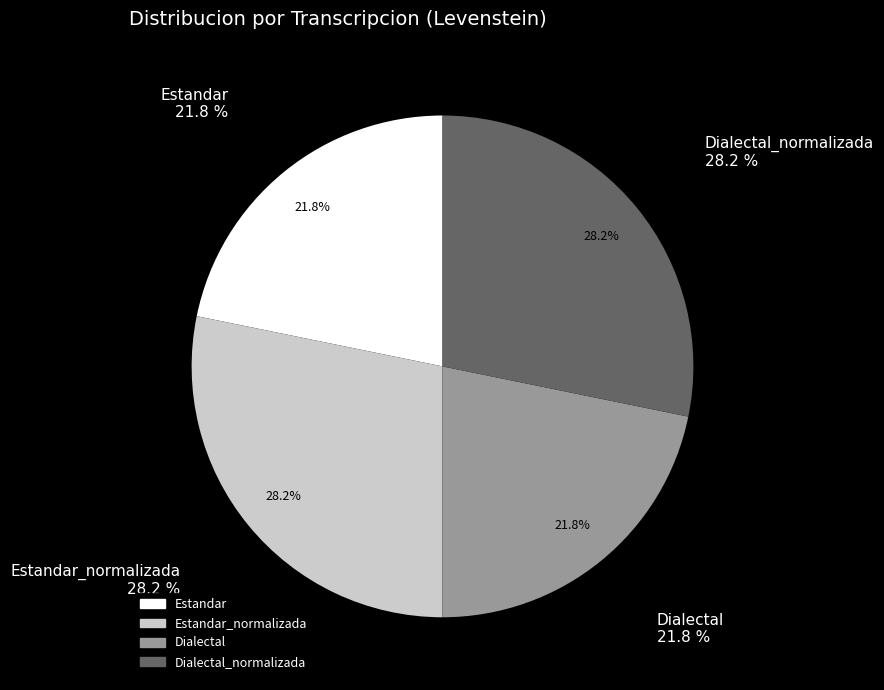

Which has a higher value, Dialectal_normalizada or Estandar?

Dialectal_normalizada